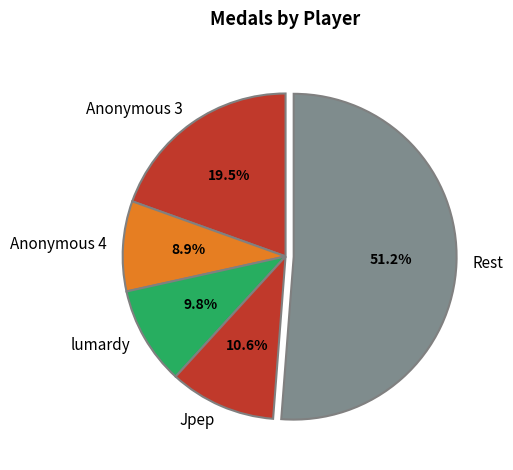

Between Anonymous 4 and Rest, which is larger?

Rest